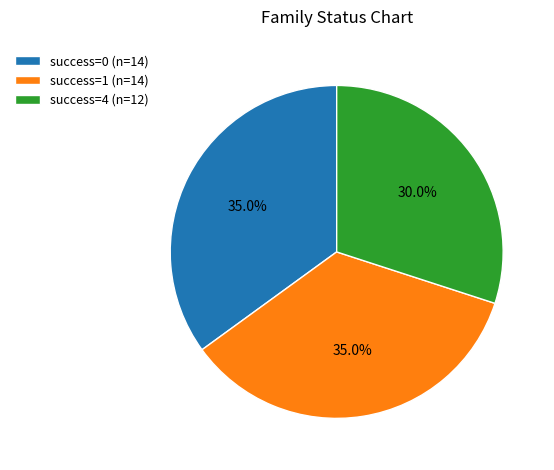

Is there a majority slice in this chart?

No